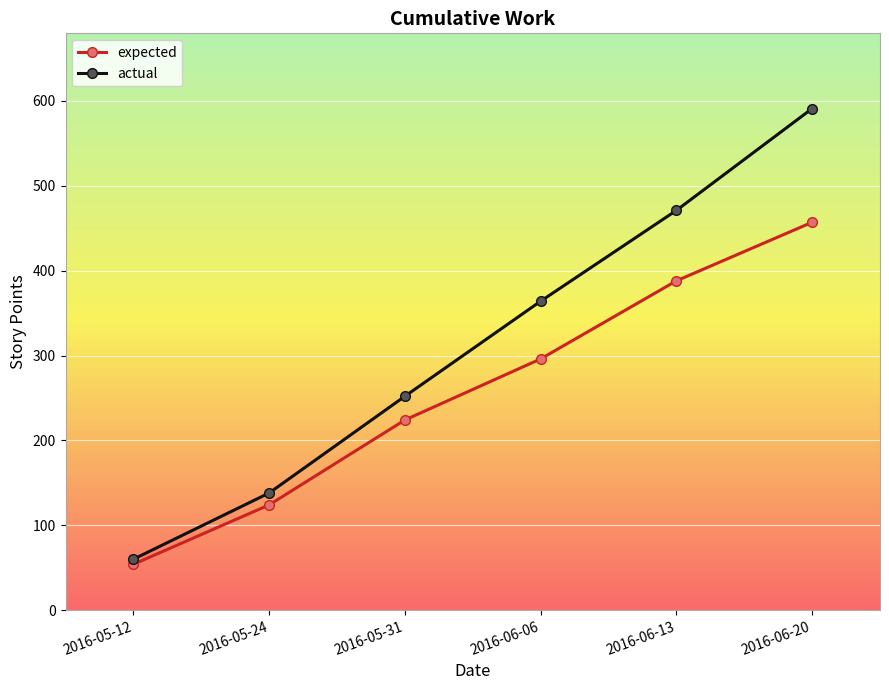

What is the total value across all series at 2016-05-12?

114